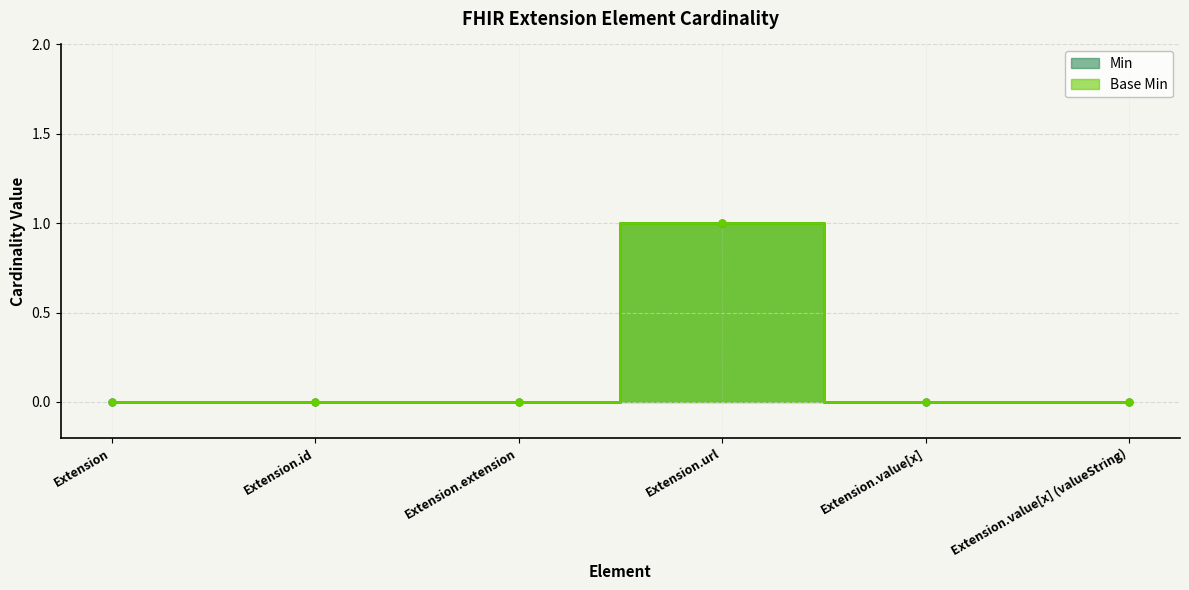

The Base Min series shows 0 at Extension.value[x] (valueString). True or false?

False